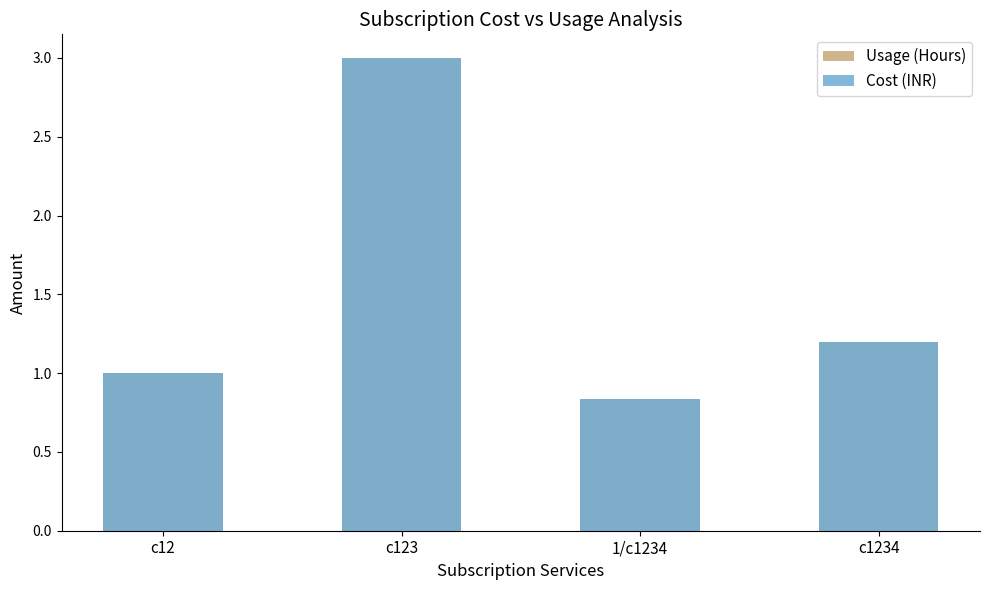

What is the difference between the Usage (Hours) values at с12 and с123?

2.0